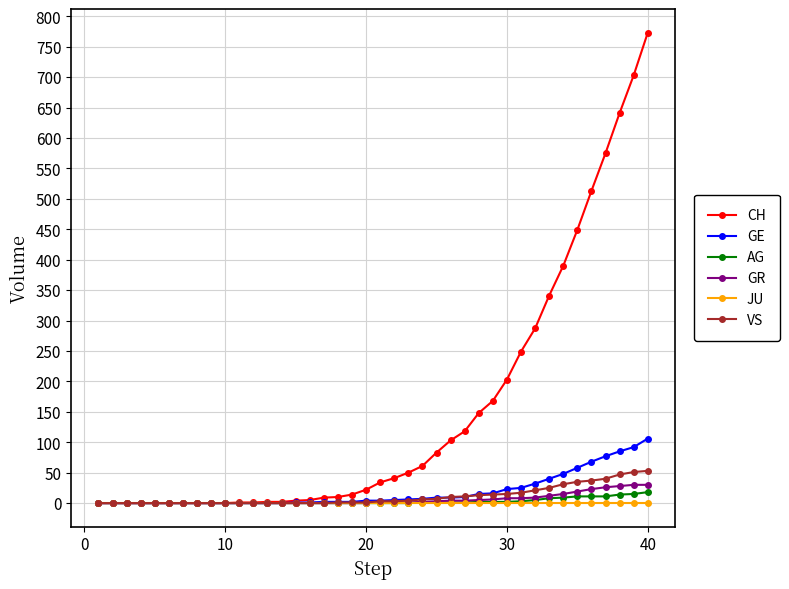

Which series has the largest range (max minus min)?

CH